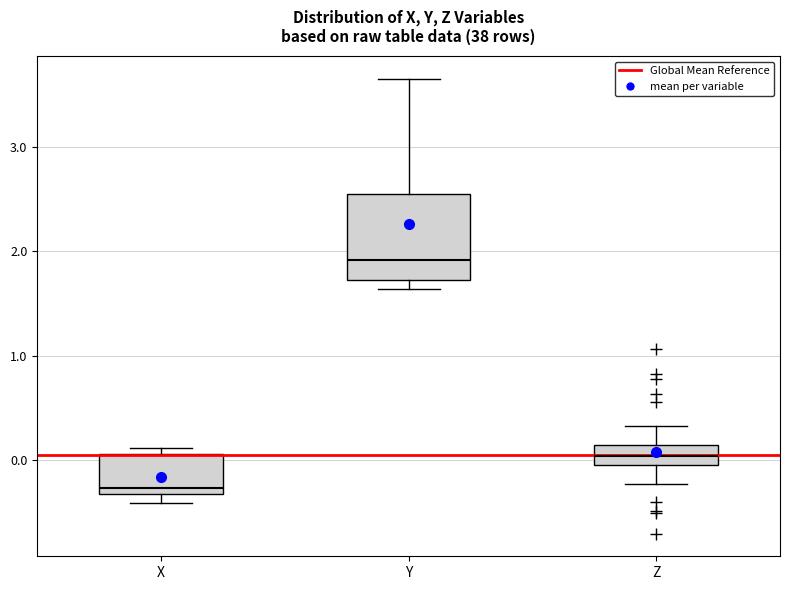

Reading left to right, read every box against the y-axis: the position of its median line, the range the box covers, and the ends of its whiskers. The values are not printed on the chart, so give them approximately, as read against the axis.

X: median -0.3 (just above the box's lower edge), box -0.3 to 0.1, whiskers -0.4 to 0.1 (just above the box's upper edge)
Y: median 1.9, box 1.7 to 2.6, whiskers 1.6 to 3.7
Z: median 0.0 (inside the box), box 0.0 to 0.2, whiskers -0.2 to 0.3